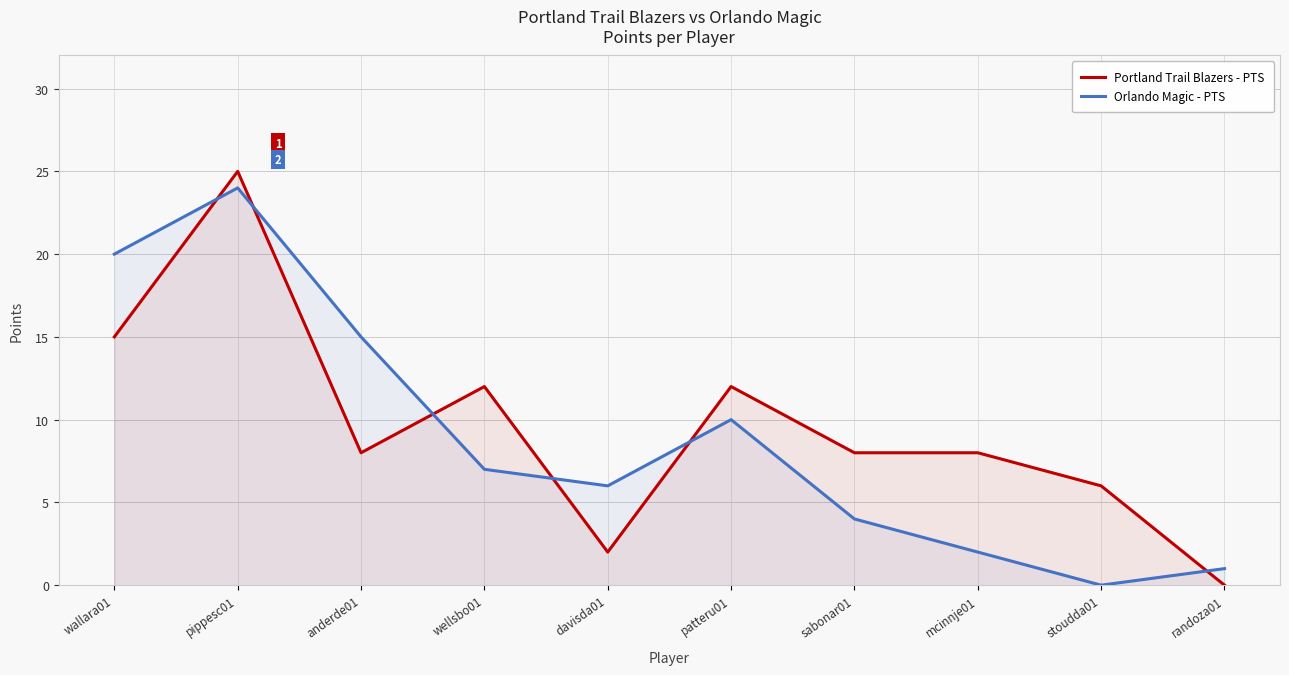

Reading left to right, transcribe all the data shown in this chart.

Portland Trail Blazers - PTS: 15	25	8	12	2	12	8	8	6	0
Orlando Magic - PTS: 20	24	15	7	6	10	4	2	0	1